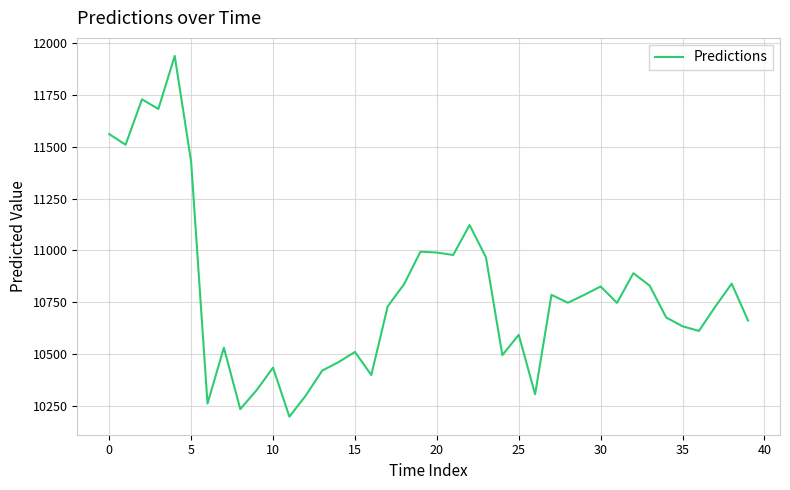

What is the greatest value displayed?

11939.8